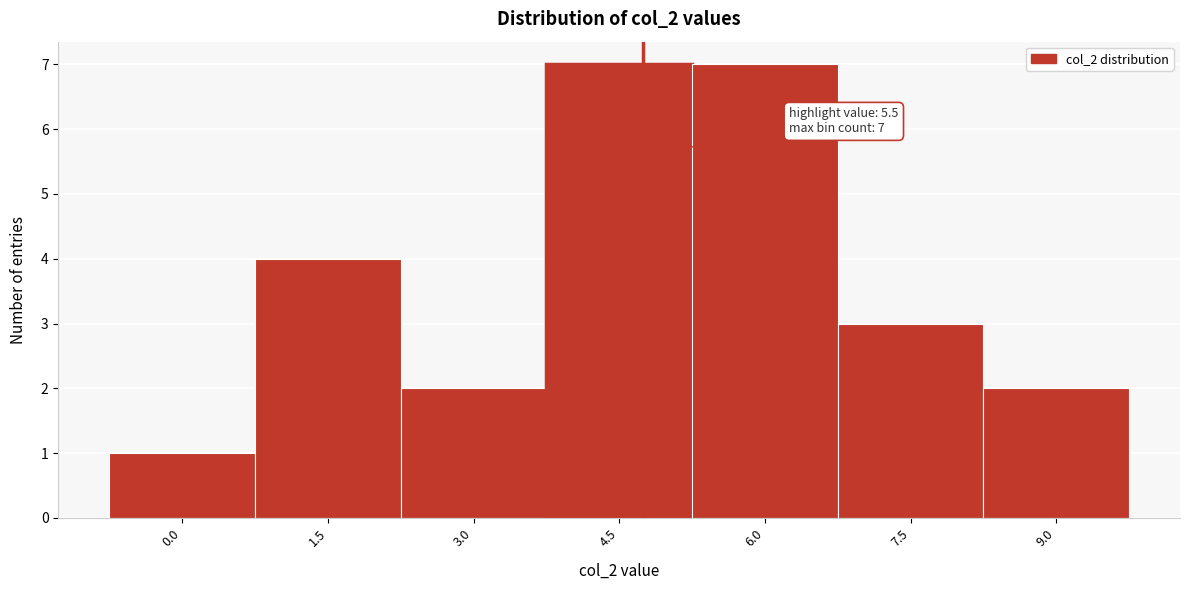

Reading left to right, list all the values displayed in this chart.

1	4	2	7	7	3	2